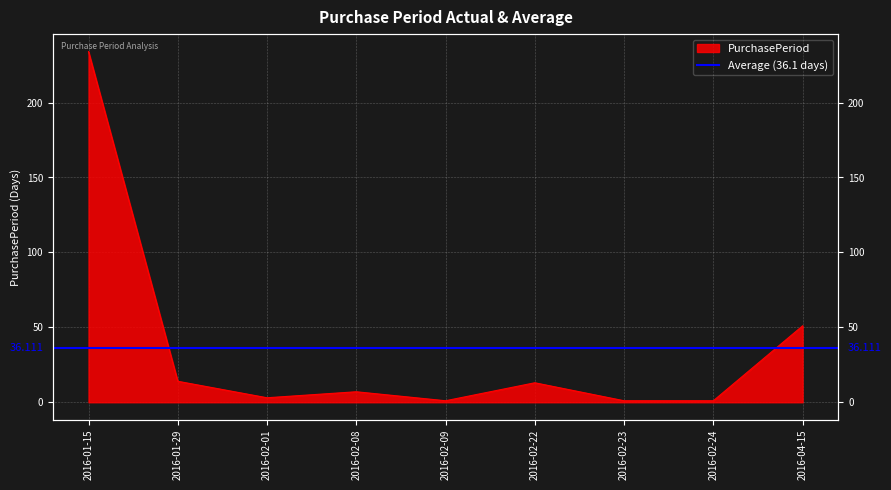

List the labels in order of value, smallest first.

2016-02-09, 2016-02-23, 2016-02-24, 2016-02-01, 2016-02-08, 2016-02-22, 2016-01-29, 2016-04-15, 2016-01-15